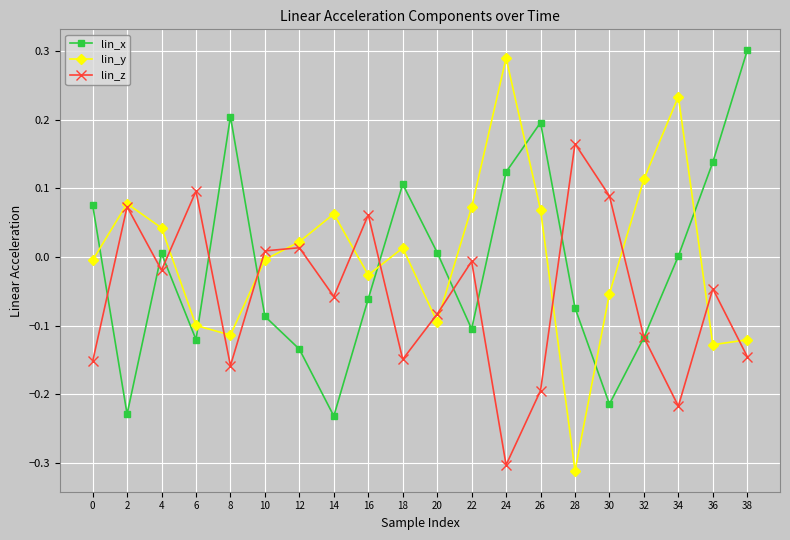

What is the spread (max minus min) of values at 26?

0.4